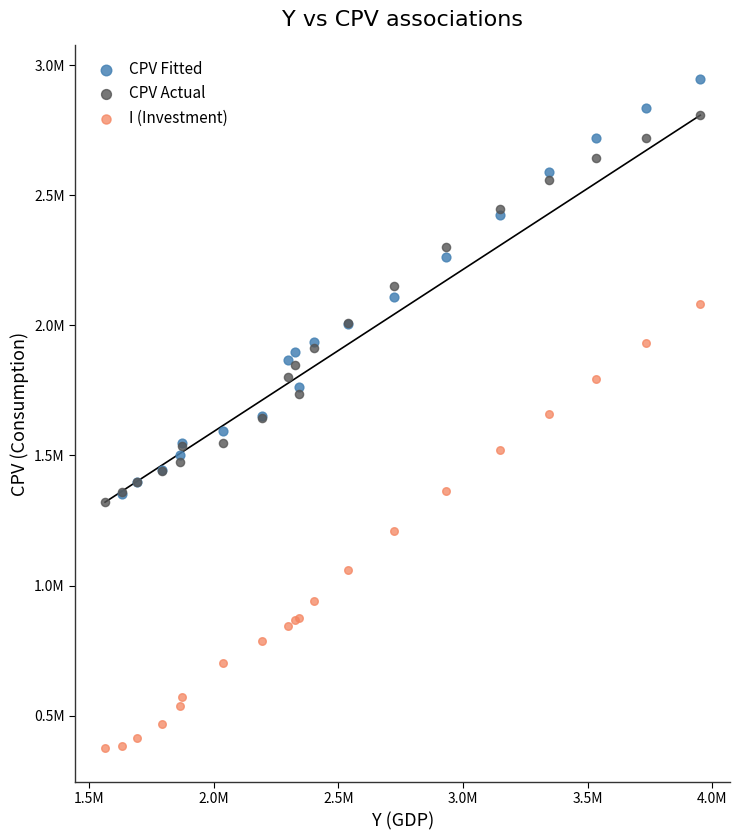

What are all the series names shown in the legend?

CPV Fitted, CPV Actual, I (Investment)